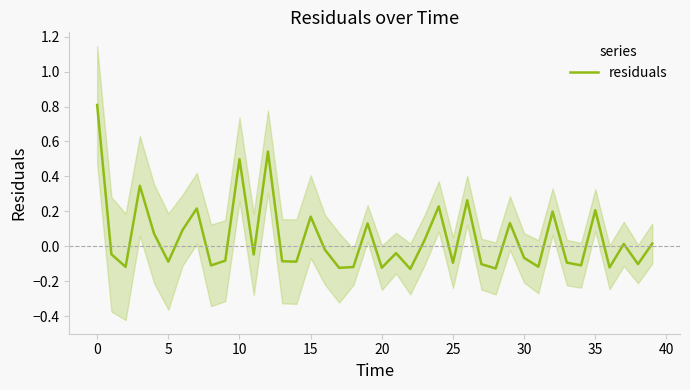

How many interior local valleys (lower than both neighbors) does the data have?

14